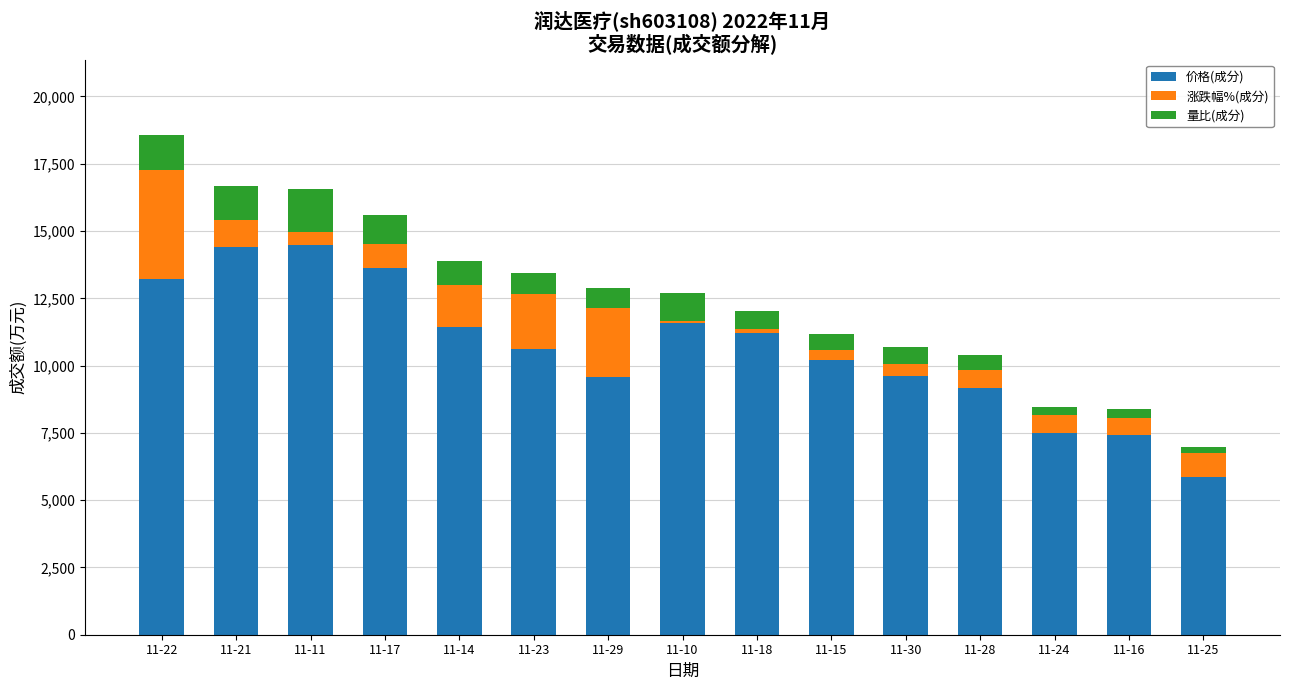

What is the approximate value of 价格(成分) at 11-11?

14482.4